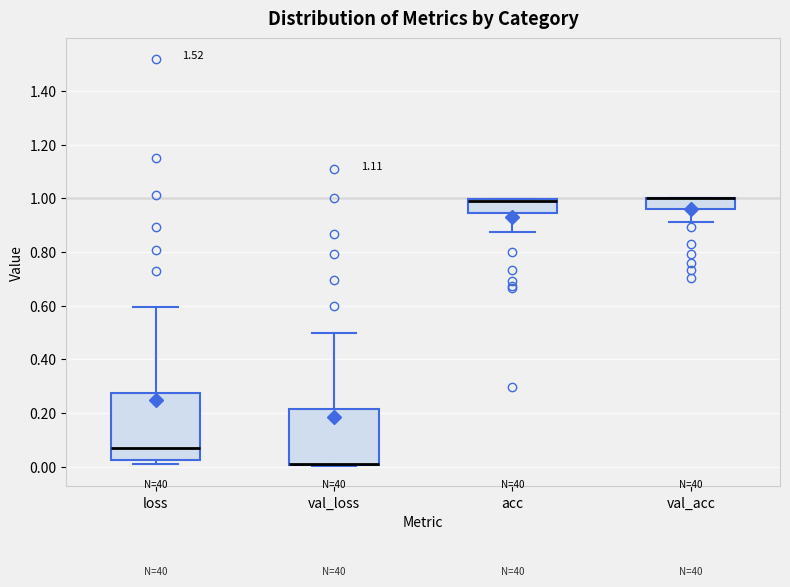

Reading left to right, read every box against the y-axis: the position of its median line, the range the box covers, and the ends of its whiskers. The values are not printed on the chart, so give them approximately, as read against the axis.

loss: median 0.06, box 0.02 to 0.28, whiskers 0.00 to 0.60
val_loss: median 0.00 (drawn on the box's lower edge), box 0.00 to 0.22, whiskers 0.00 to 0.50
acc: median 1.00 (drawn on the box's upper edge), box 0.94 to 1.00, whiskers 0.88 to 1.00
val_acc: median 1.00 (drawn on the box's upper edge), box 0.96 to 1.00, whiskers 0.92 to 1.00